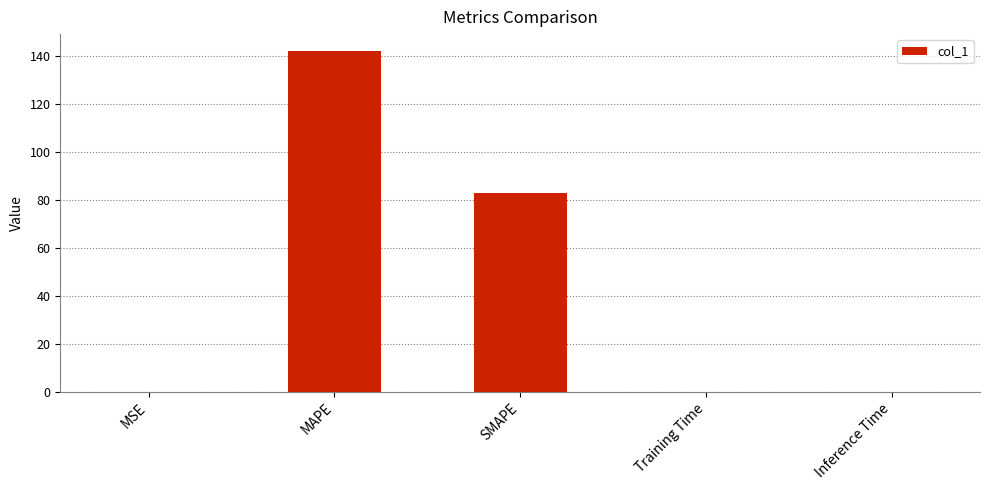

True or false: the data shows 142.2 at MAPE.

True